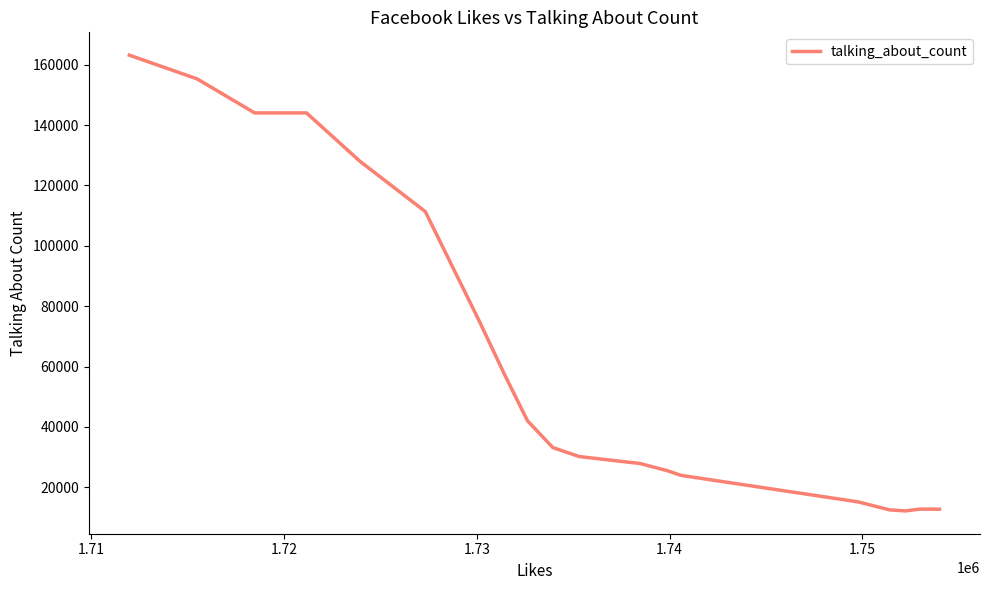

What is the minimum value shown in the chart?

12136